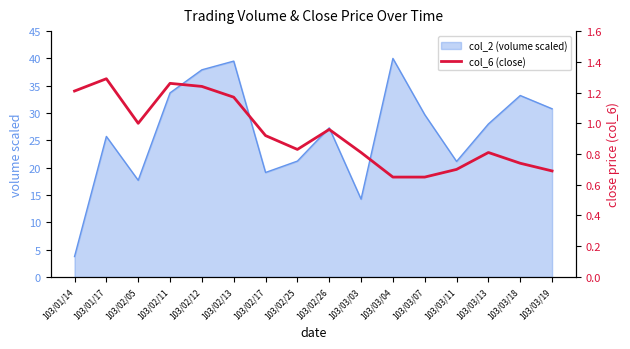

What is the smallest value displayed?

0.7